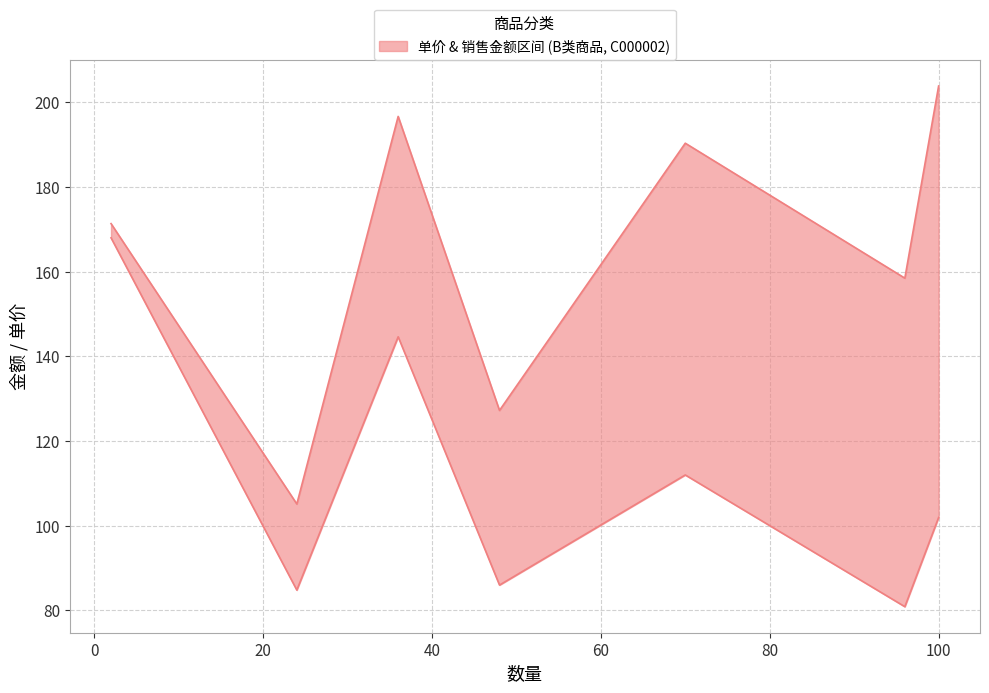

Reading left to right, list all the values displayed in this chart.

单价: 168.0	84.8	144.6	86.0	112.0	80.9	102.0
销售金额(scaled): 171.4	105.1	196.7	127.2	190.4	158.5	203.9